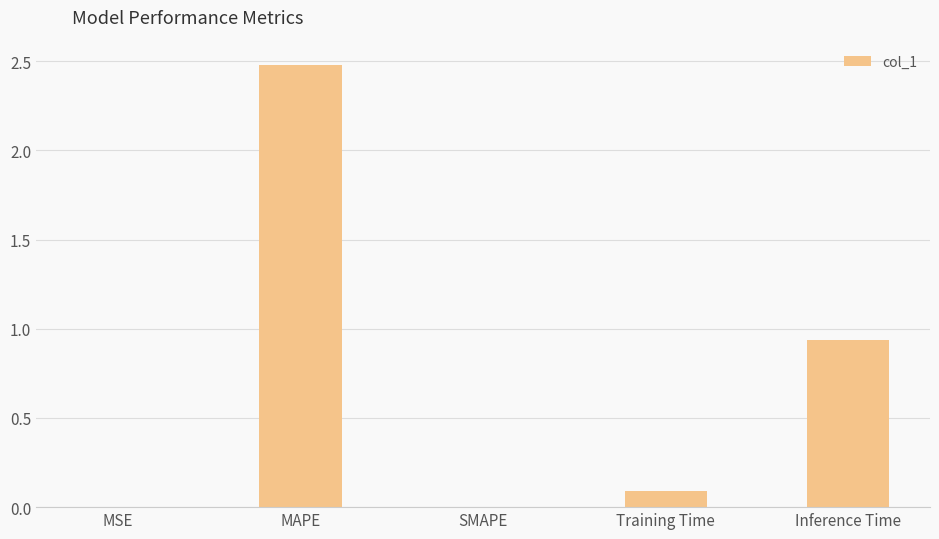

What is the change in value from SMAPE to Training Time?

+0.1